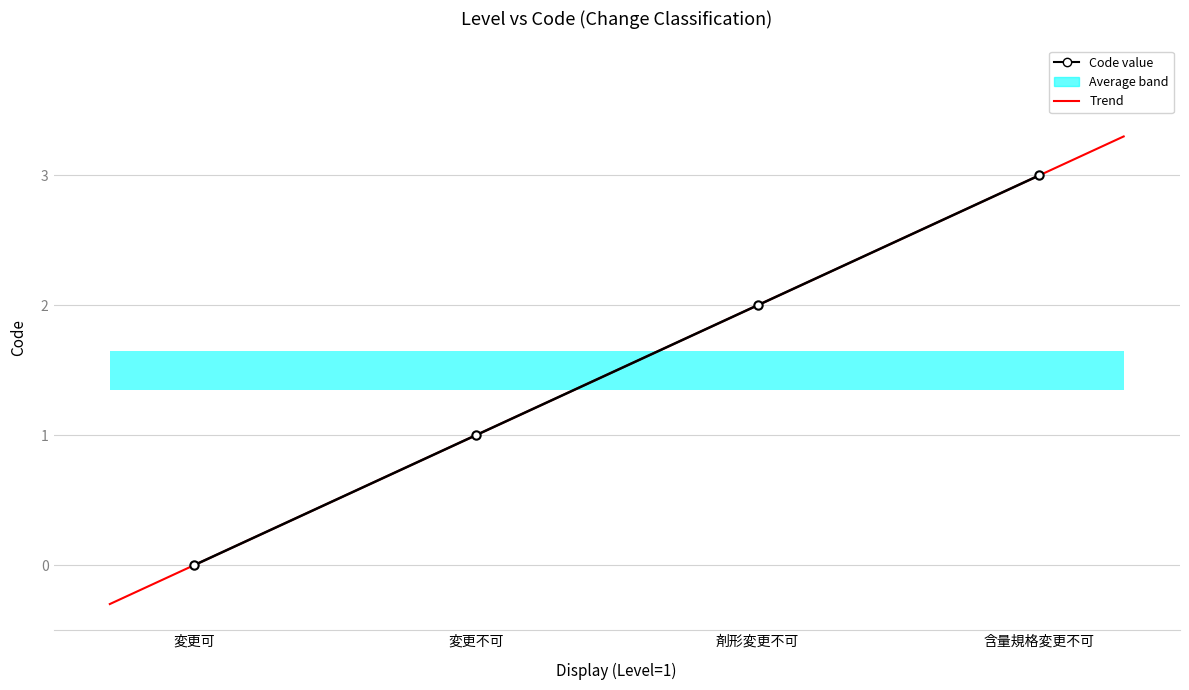

Reading right to left, what are all the values shown in this chart?

3	2	1	0